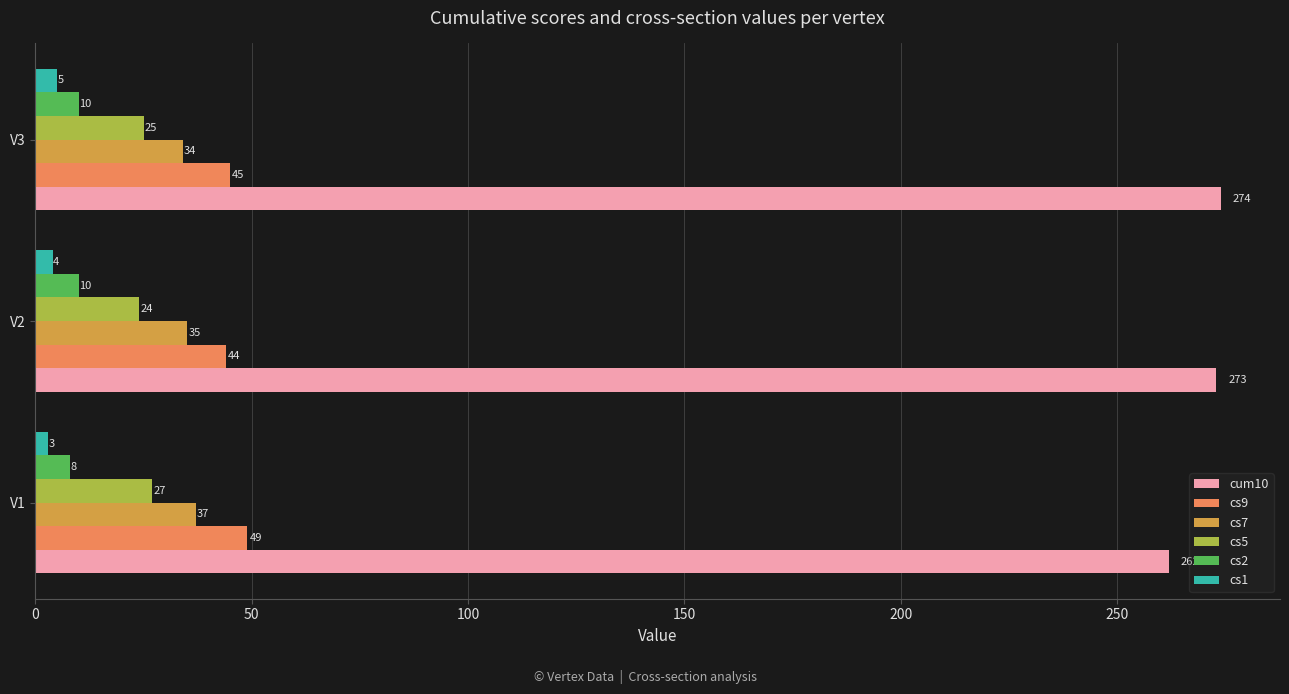

List the series in order of their peak value, highest first.

cum10, cs9, cs7, cs5, cs2, cs1